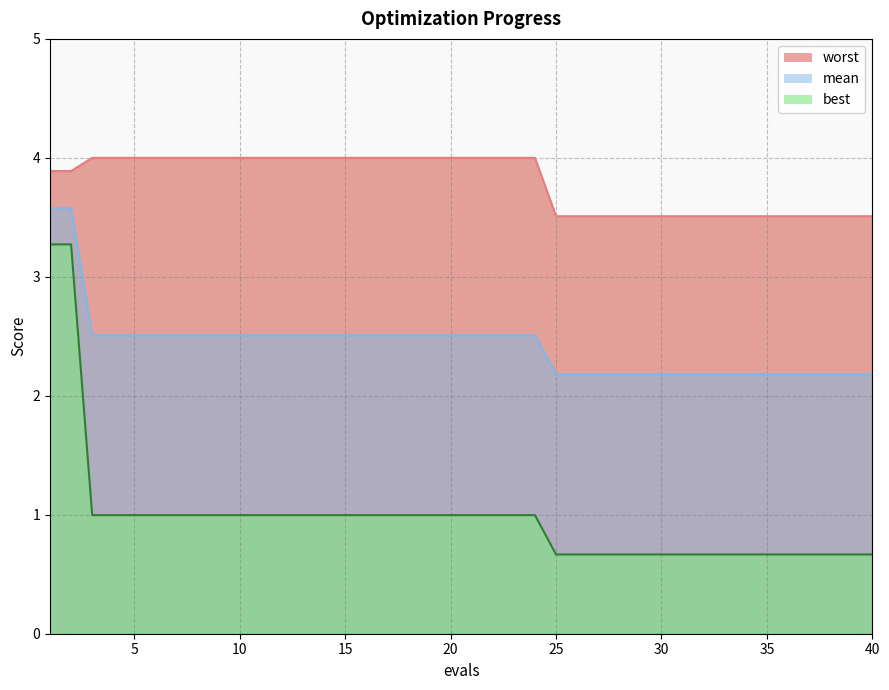

True or false: best has more than 1 points higher than both neighbors.

False